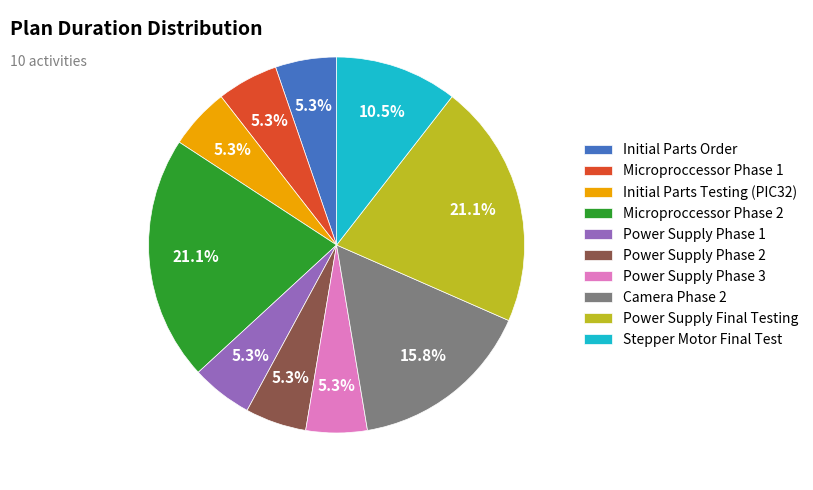

What is the total percentage of Power Supply Final Testing and Power Supply Phase 1?

26.3%